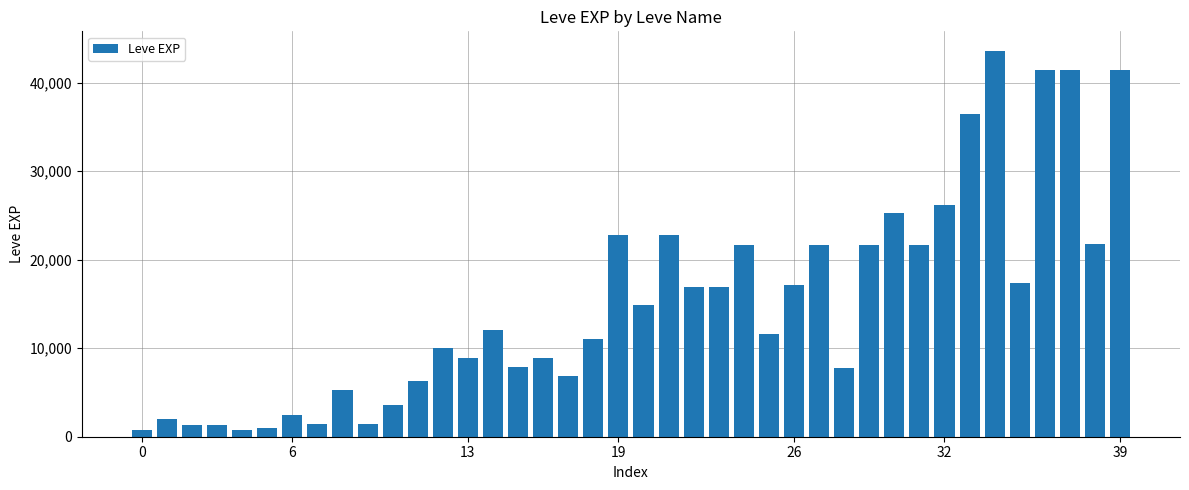

What is the sum of all values?

605250